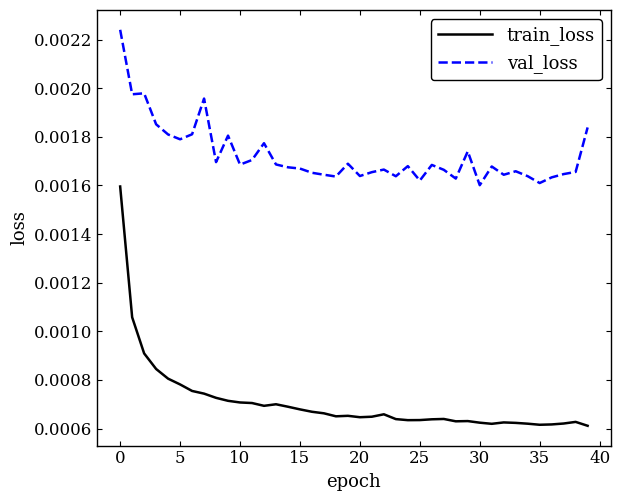

List the series in order of their peak value, highest first.

val_loss, train_loss